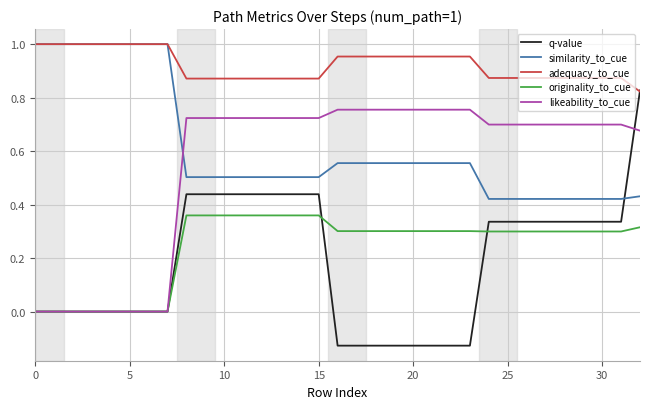

True or false: similarity_to_cue and q-value intersect in this chart.

True